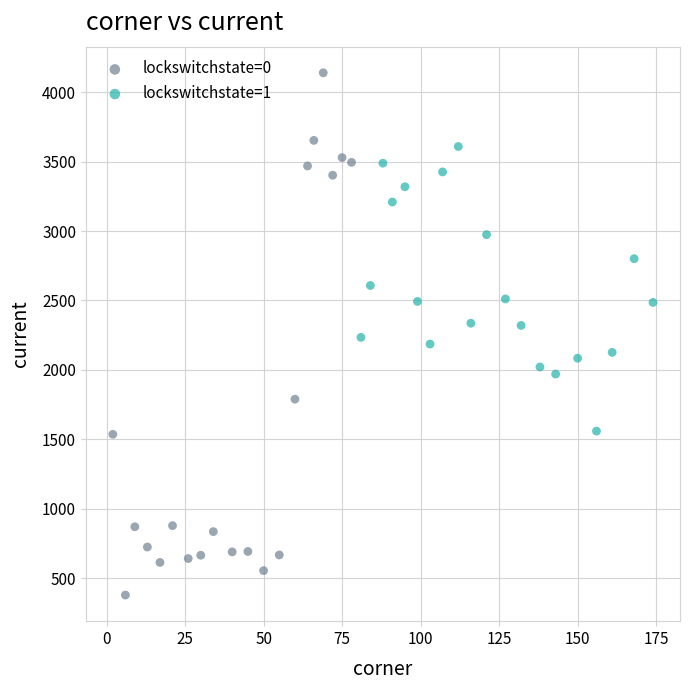

Which series has the widest spread of Y values?

lockswitchstate=0